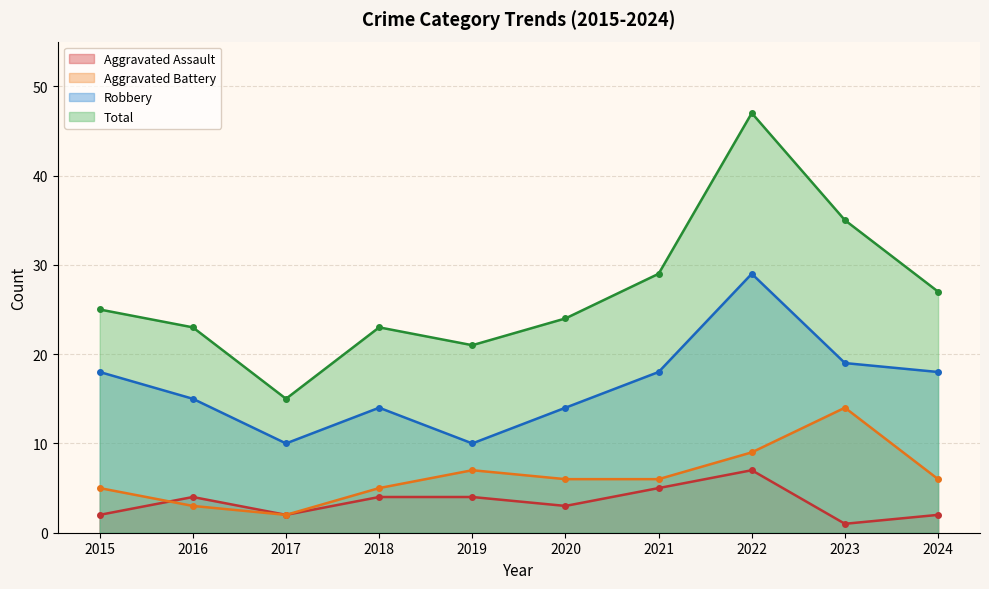

What is the difference between the maximum and second lowest values in the Robbery series?

19